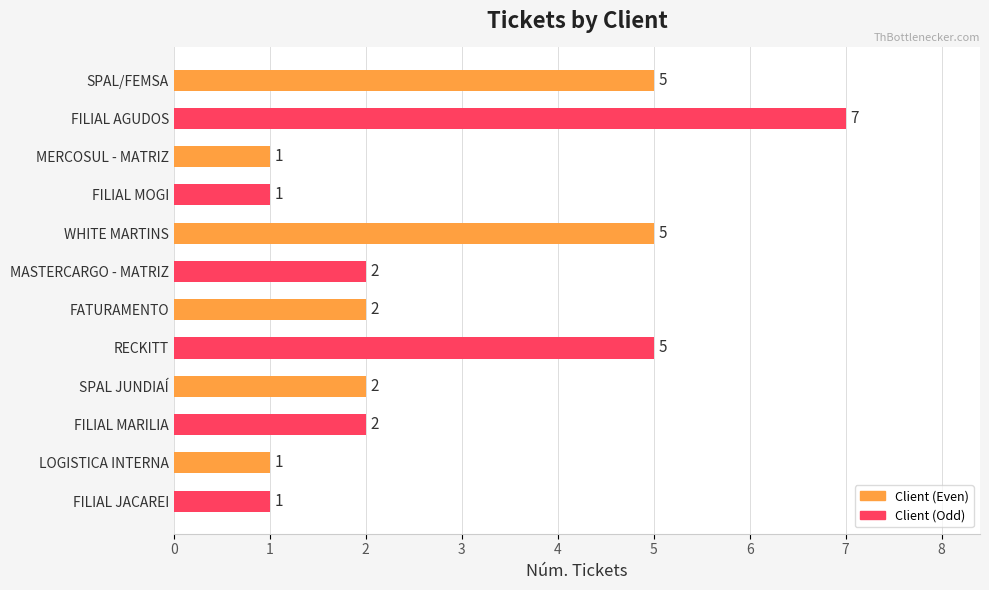

True or false: the data shows 1 at SPAL/FEMSA.

False